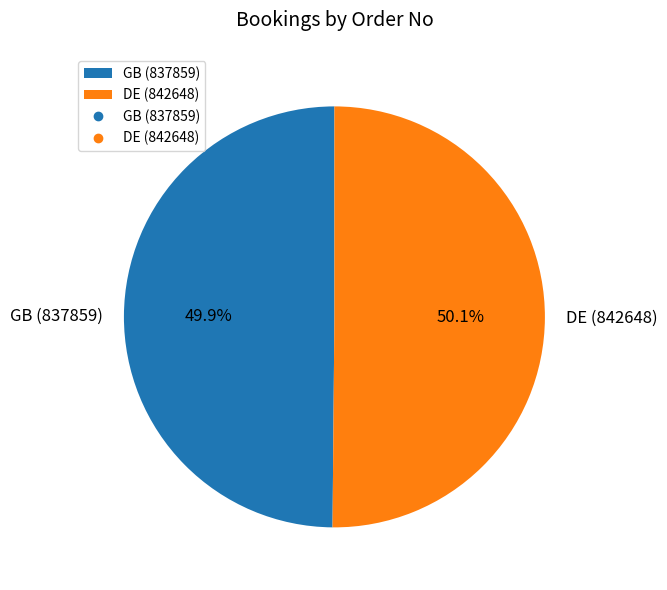

Is there a majority slice in this chart?

Yes